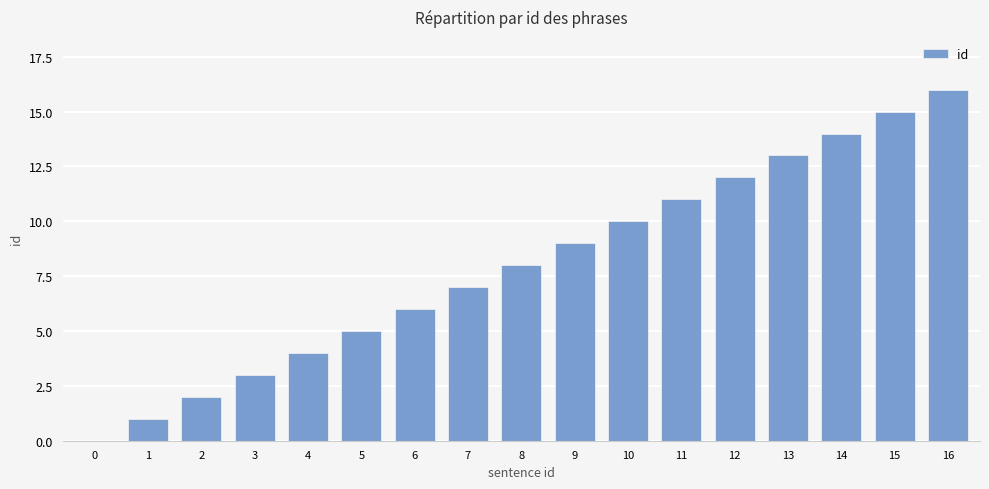

Between 5 and 6, which is larger?

6